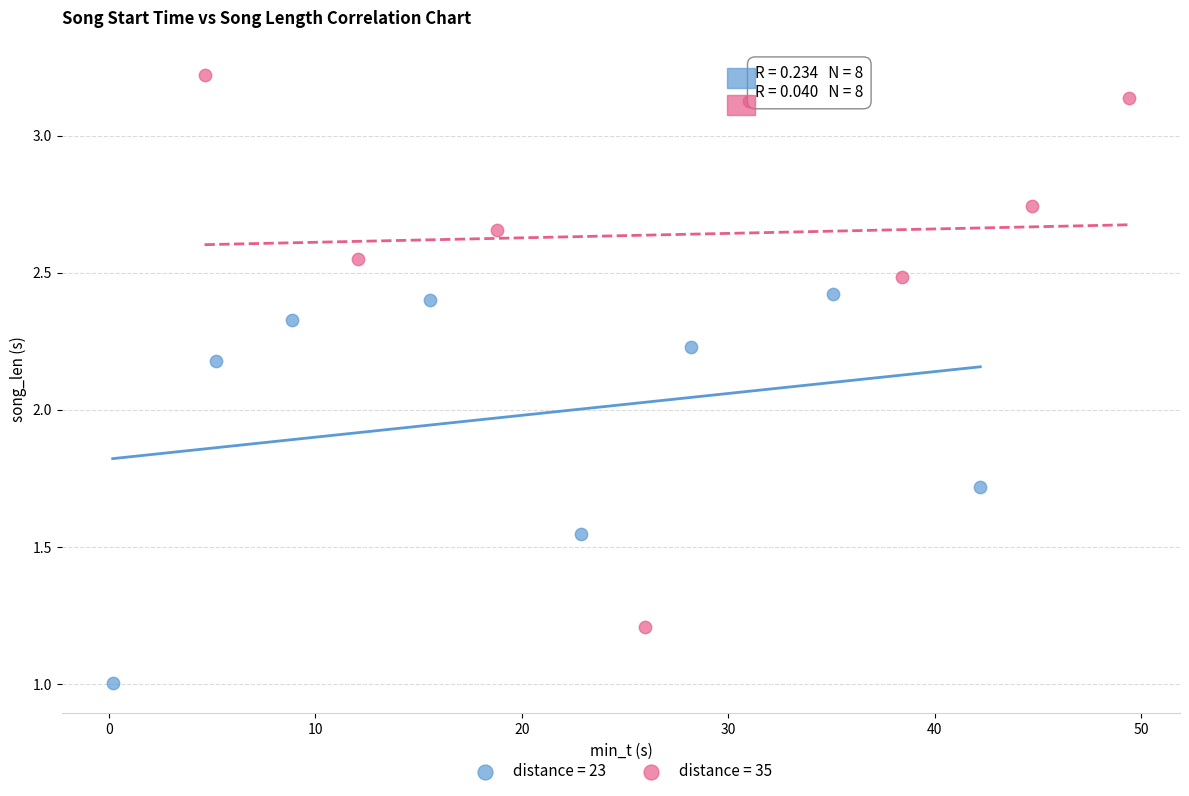

Which series contains the lowest Y value?

distance = 23